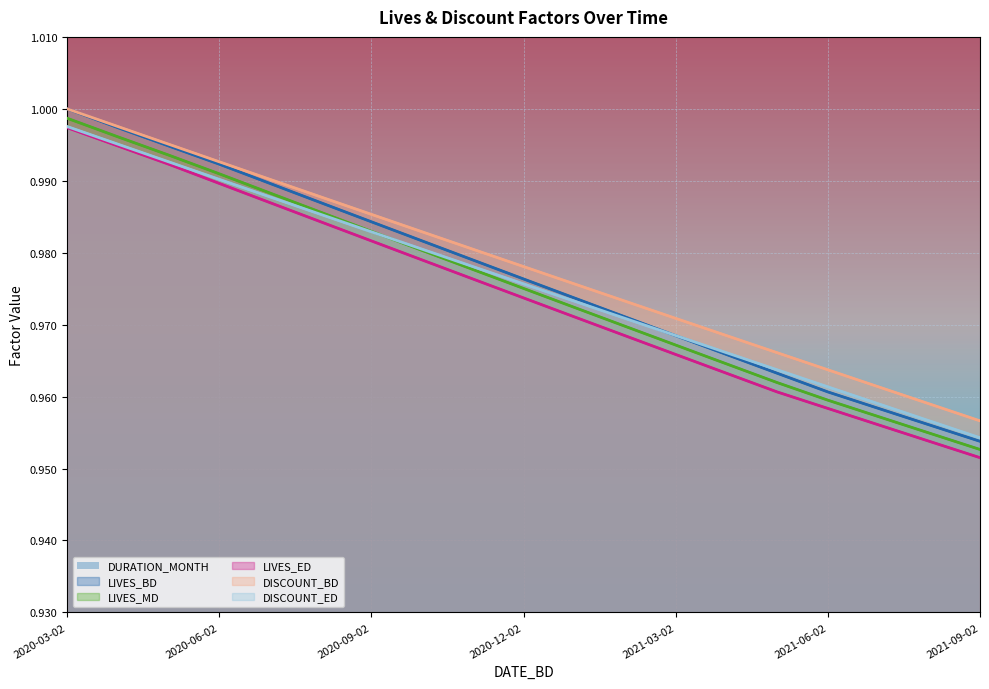

What is the average value of the DISCOUNT_ED series?

1.0